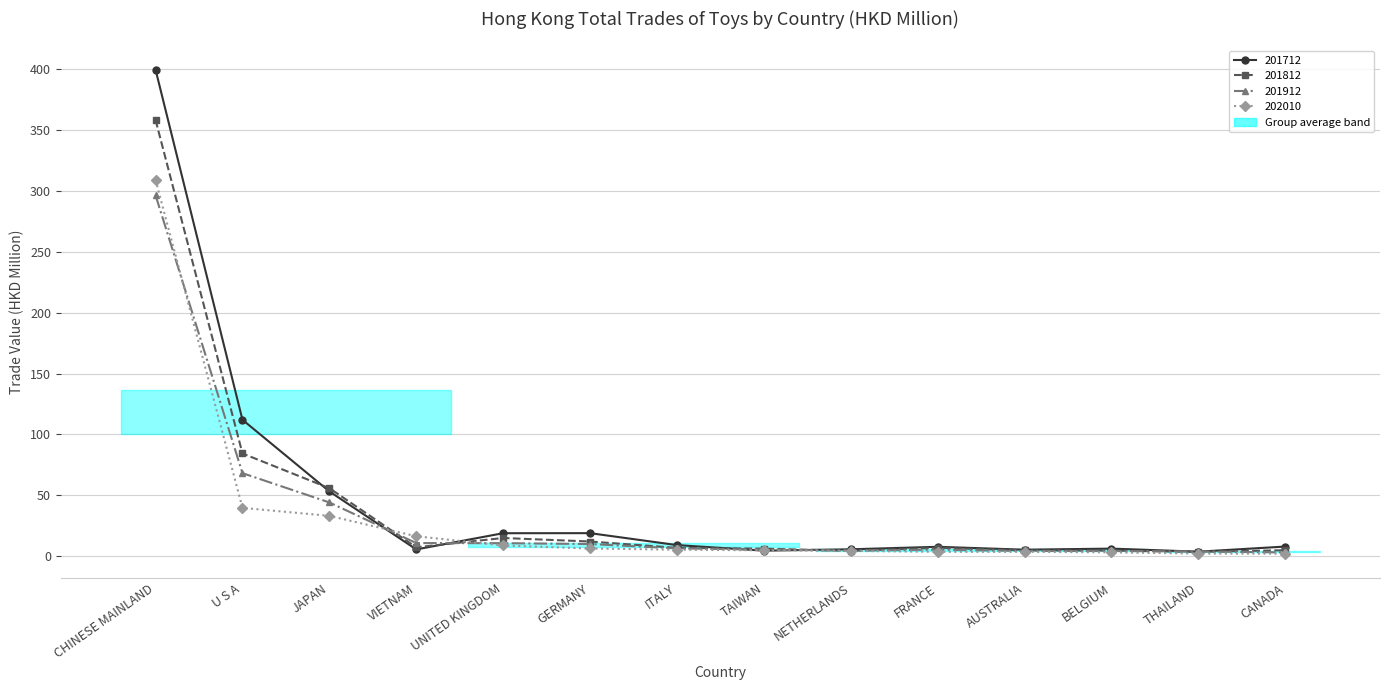

Reading left to right, transcribe all the data shown in this chart.

201712: 399.3	112.1	53.3	5.7	19.0	19.0	9.3	4.7	5.8	7.9	5.5	6.4	3.9	8.1
201812: 358.1	84.4	56.0	7.4	15.1	12.2	7.0	6.3	4.5	7.1	4.9	4.8	3.7	5.1
201912: 296.3	68.3	44.2	10.9	10.8	10.1	6.6	5.5	4.7	5.5	4.4	4.4	4.0	3.2
202010: 308.9	39.8	33.3	16.5	8.9	6.5	5.5	5.0	4.5	3.7	3.7	3.3	2.3	2.2